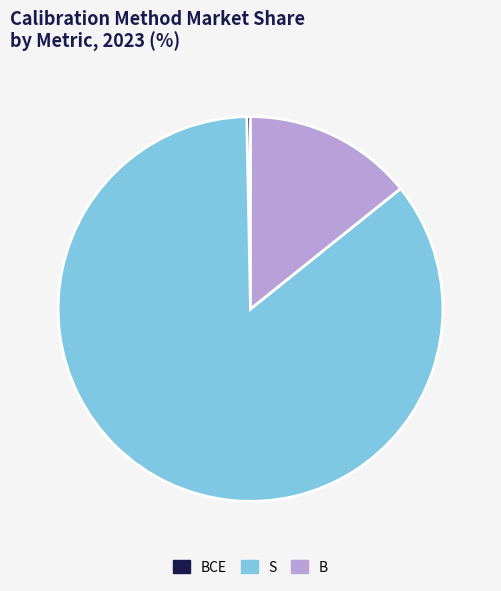

Between B and BCE, which is larger?

B